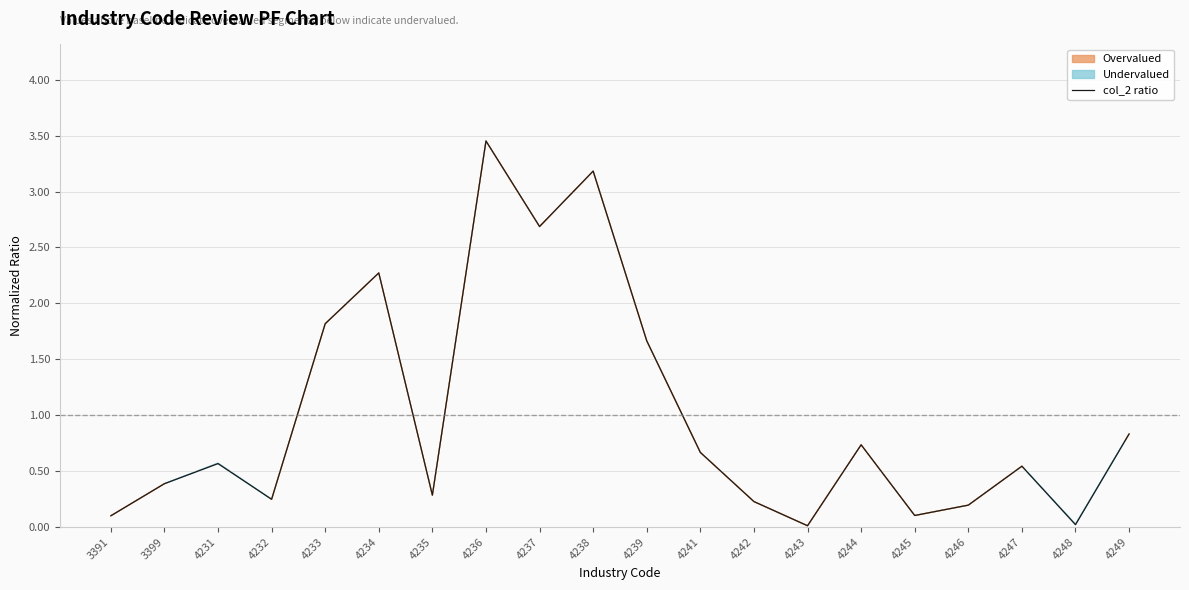

True or false: the data shows 0.7 at 4234.

False